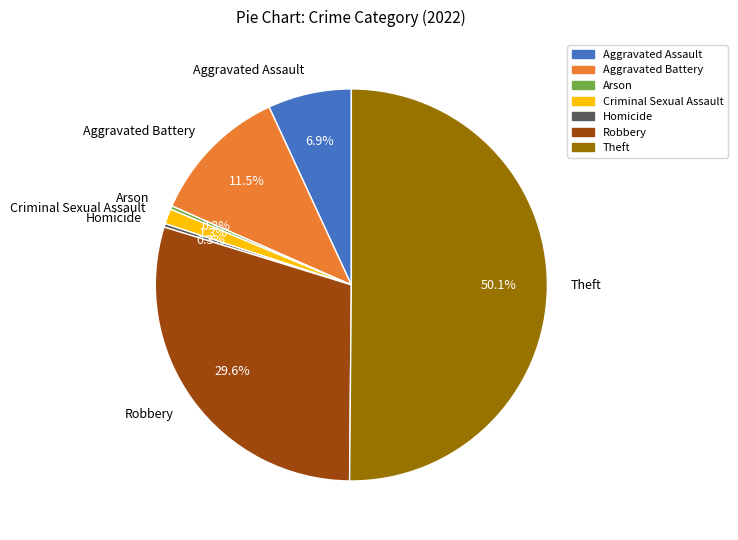

What percentage is NOT represented by Aggravated Battery?

88.5%